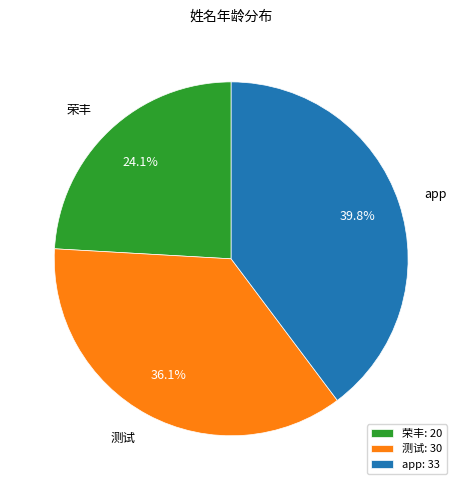

Does app account for over 50% of the chart?

No